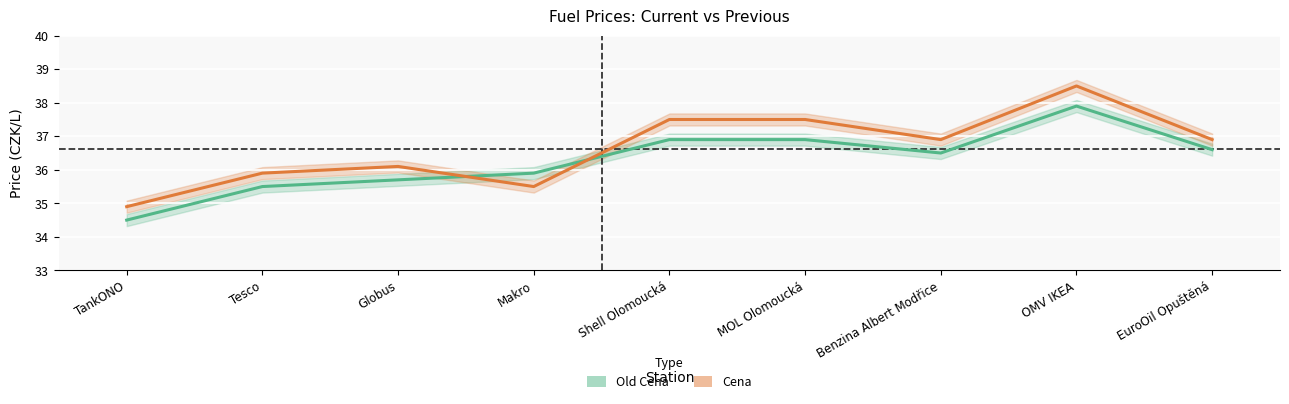

How many series are shown in this chart?

2